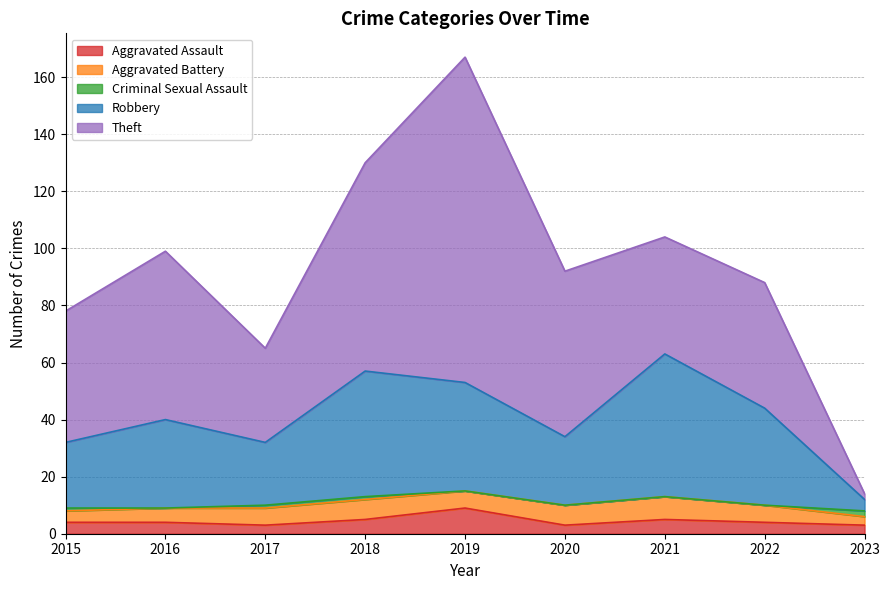

Is the value of Aggravated Battery at 2018 greater than the value of Theft at 2015?

No